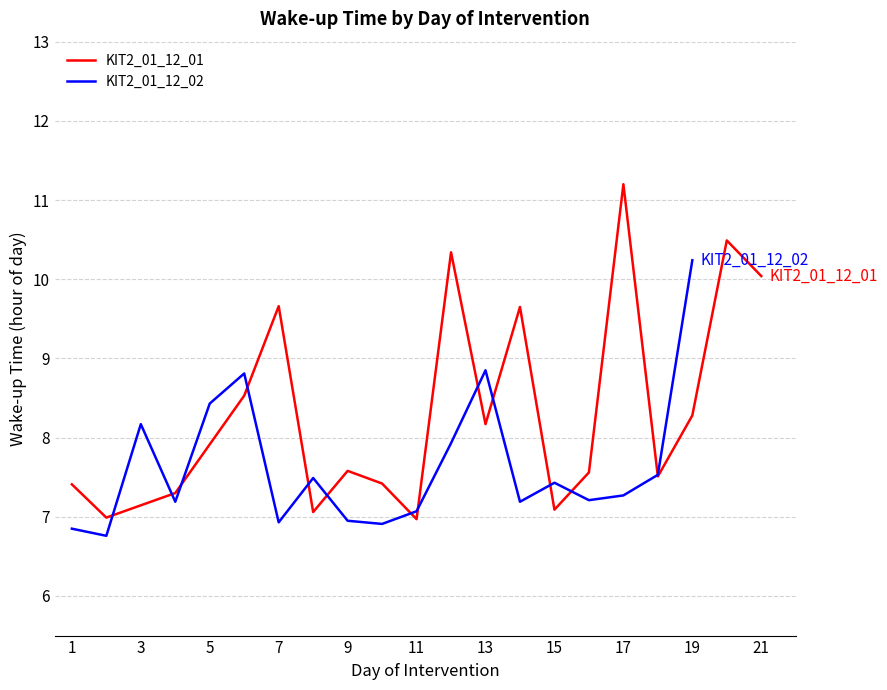

True or false: KIT2_01_12_01 has a value of 1.8 at 13.

False